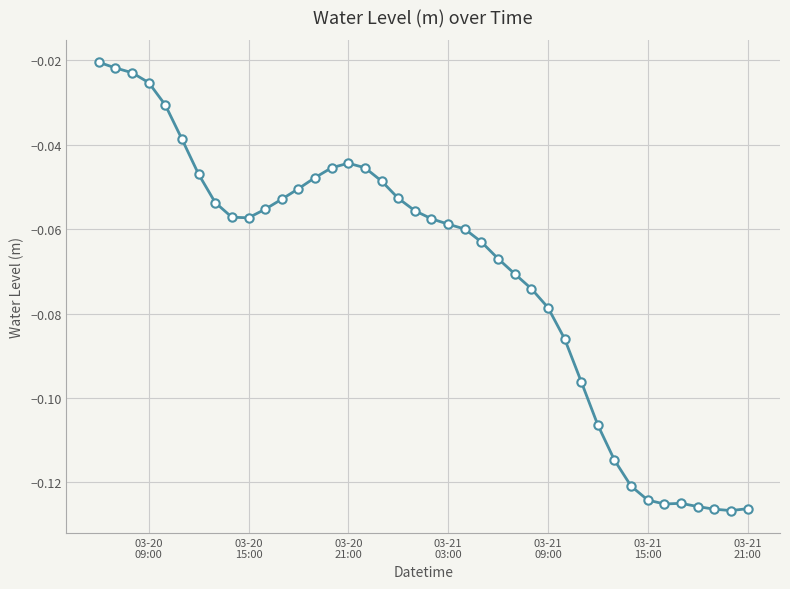

What is the sum of all values?

-2.8